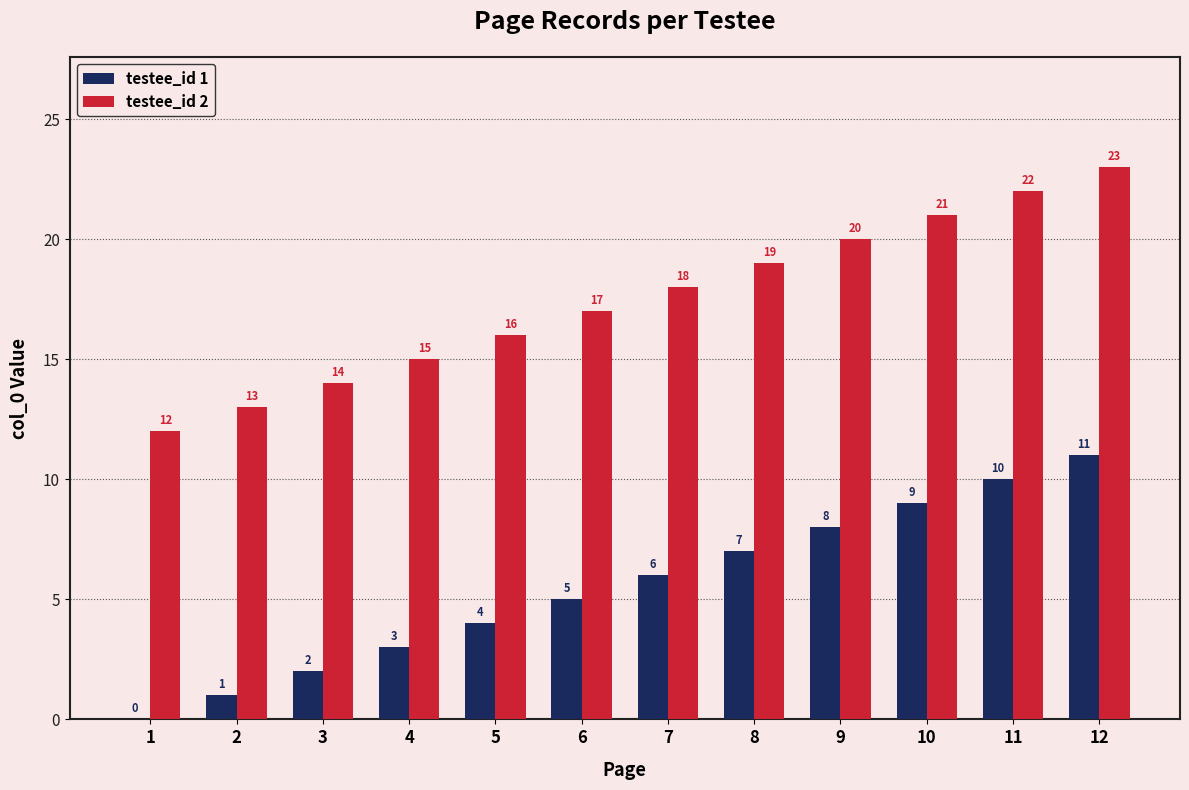

What is the total value across all series at 5?

20